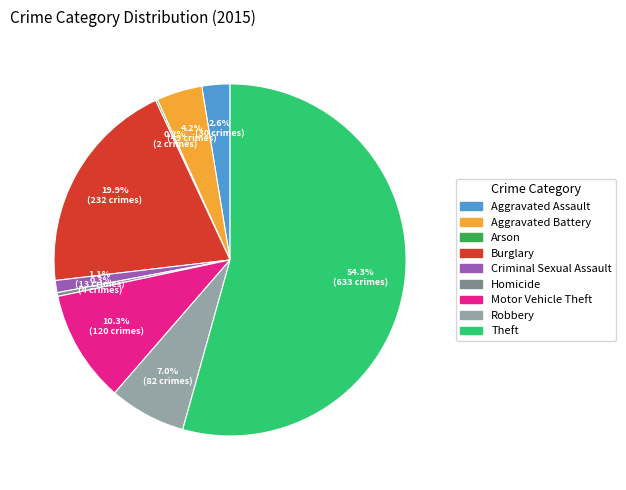

Between Theft and Homicide, which is larger?

Theft